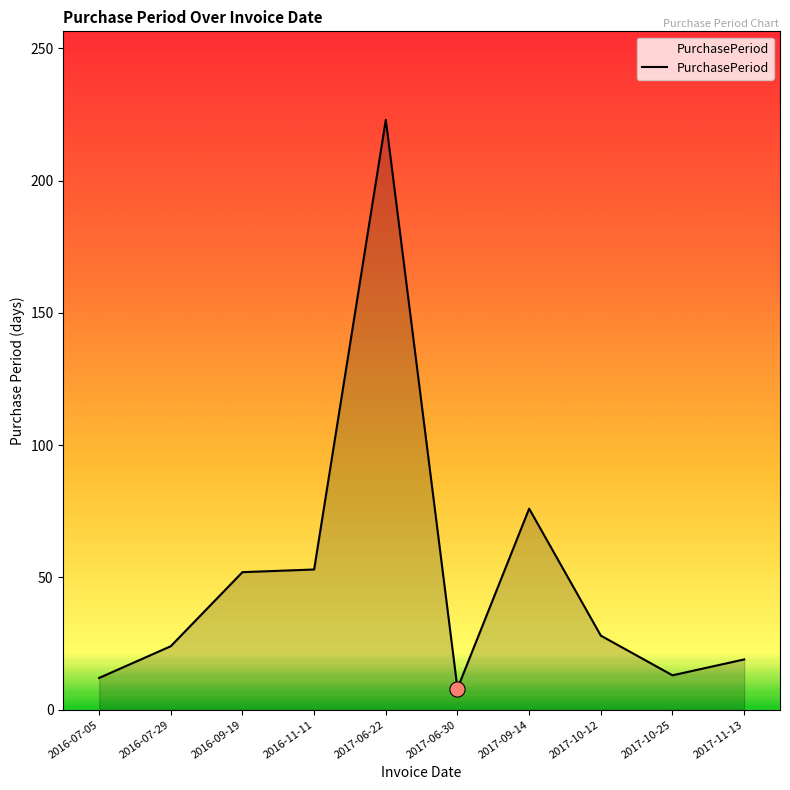

Between 2016-09-19 and 2017-11-13, which is larger?

2016-09-19